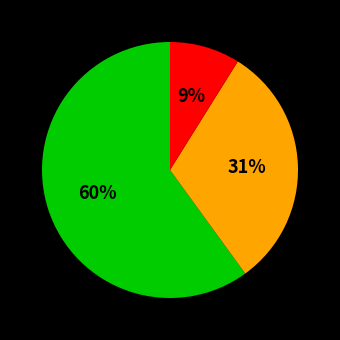

How many slices are in this pie chart?

3